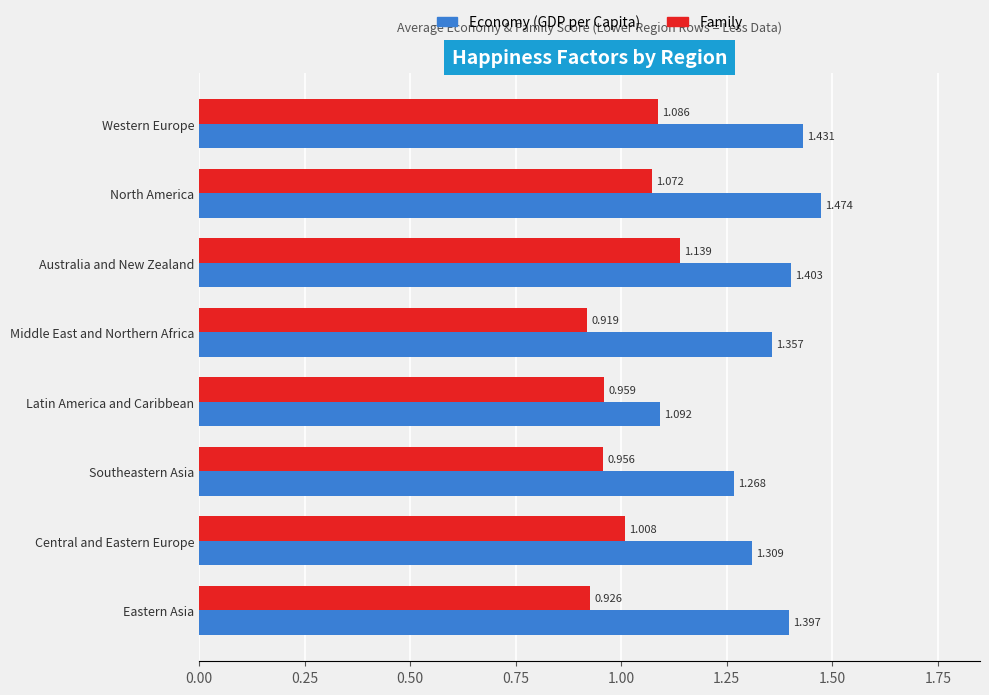

At how many categories does at least one series exceed 1?

8